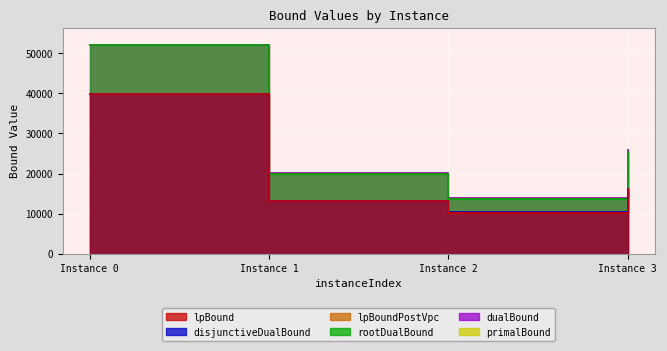

Reading left to right, list all the values displayed in this chart.

lpBound: 39794.7	13255.8	10297.8	16081.2
disjunctiveDualBound: 39918.3	13259.0	10516.7	16280.3
lpBoundPostVpc: 39913.3	13255.8	10503.8	16268.1
rootDualBound: 52062.1	19817.8	13745.2	25460.6
dualBound: 52148.0	20026.3	13805.4	25936.9
primalBound: 52148.0	20028.3	13805.4	25937.9